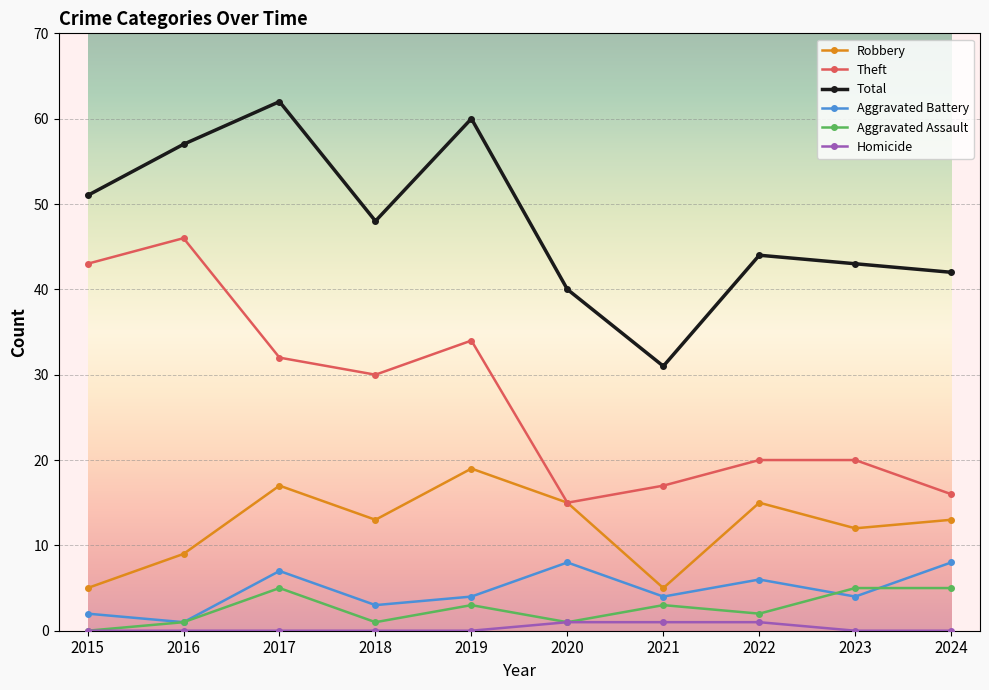

How many lines are shown in the chart?

6